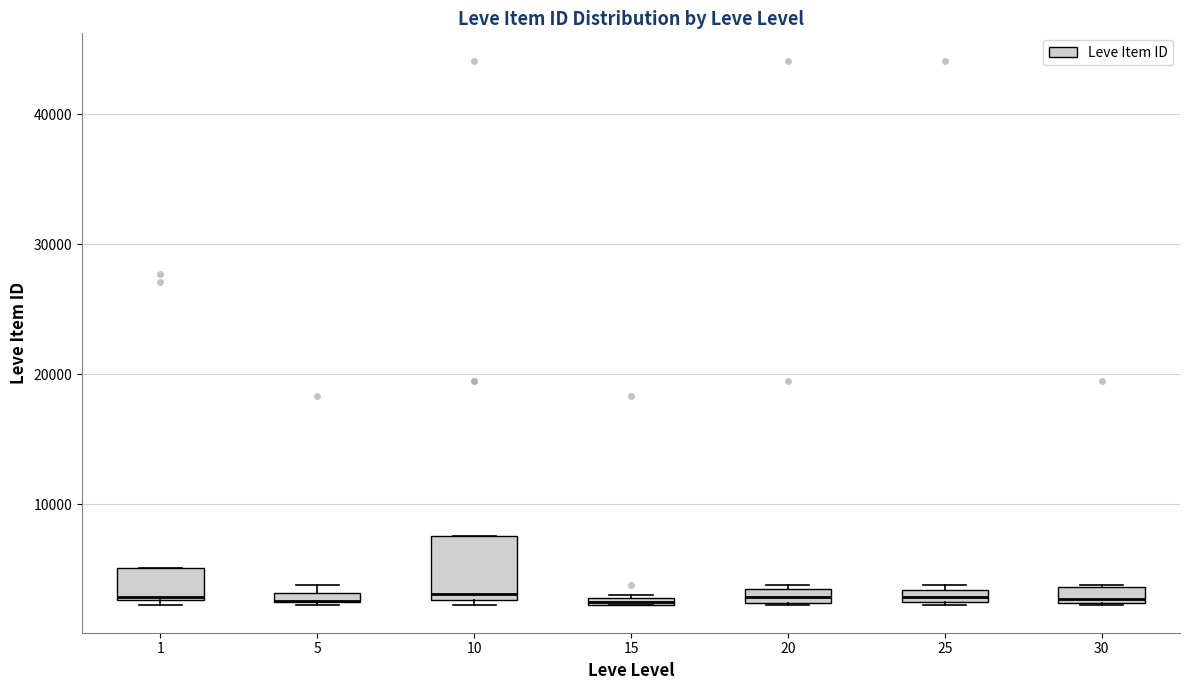

Where is the lower edge of the box at x = 25 on the y-axis? The values are not printed on the chart, so give them approximately, as read against the axis.

2000